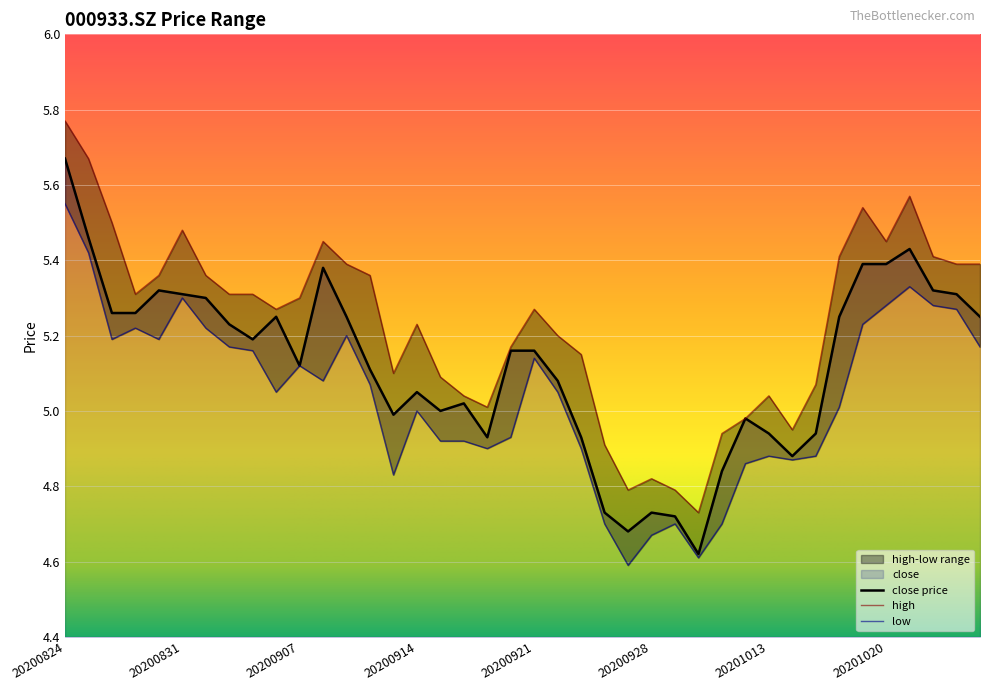

The close series shows 7.5 at 20200925. True or false?

False